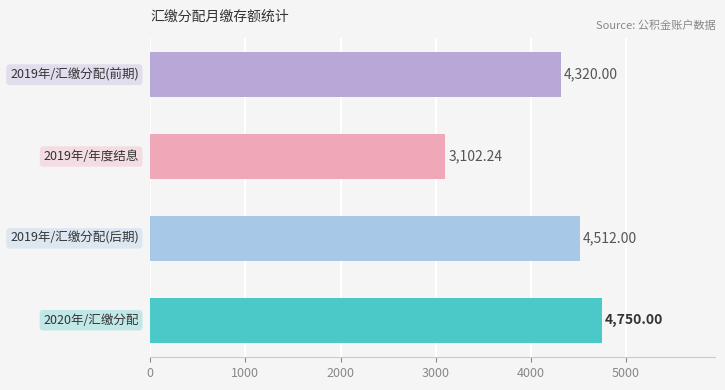

What is the difference between the second highest and minimum values?

1409.8